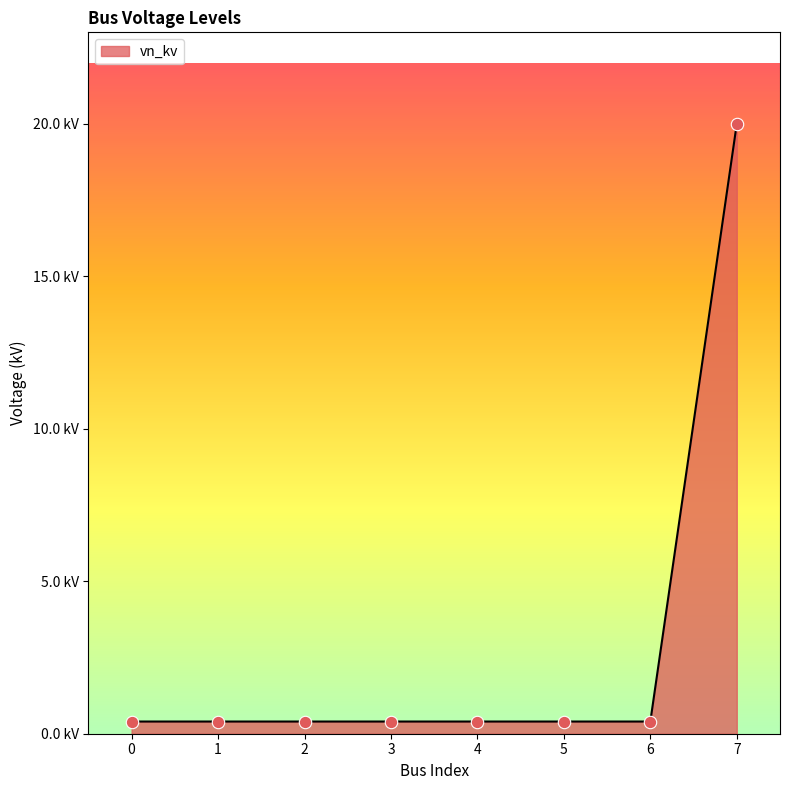

Does the chart have visible grid lines?

No